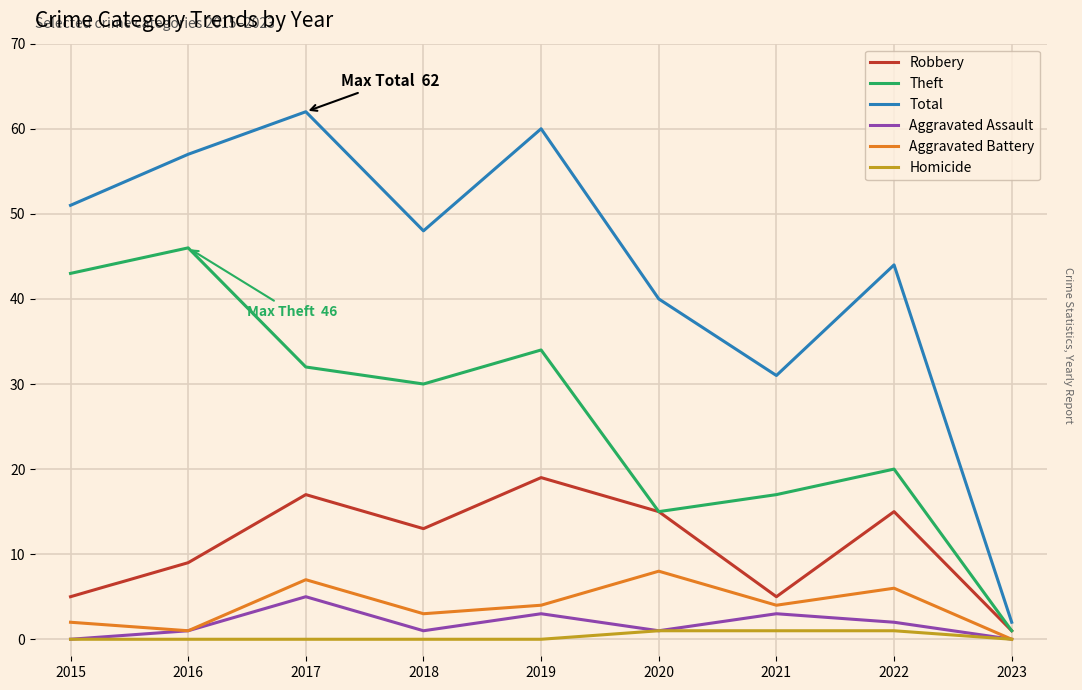

Reading right to left, transcribe all the data shown in this chart.

Robbery: 1	15	5	15	19	13	17	9	5
Theft: 1	20	17	15	34	30	32	46	43
Total: 2	44	31	40	60	48	62	57	51
Aggravated Assault: 0	2	3	1	3	1	5	1	0
Aggravated Battery: 0	6	4	8	4	3	7	1	2
Homicide: 0	1	1	1	0	0	0	0	0